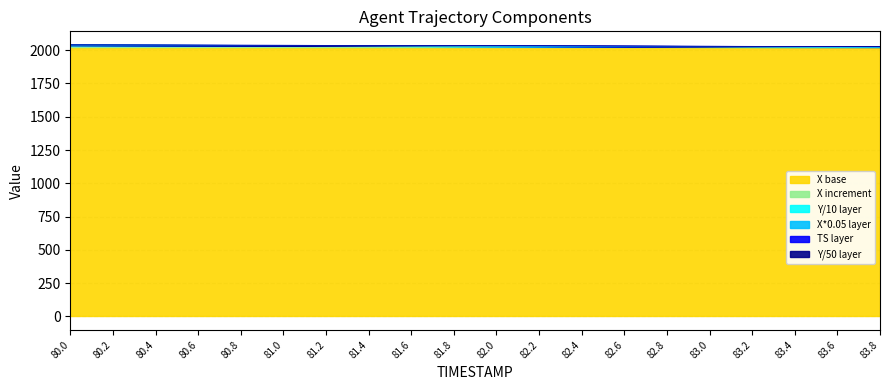

True or false: Y and X cross at least once.

False